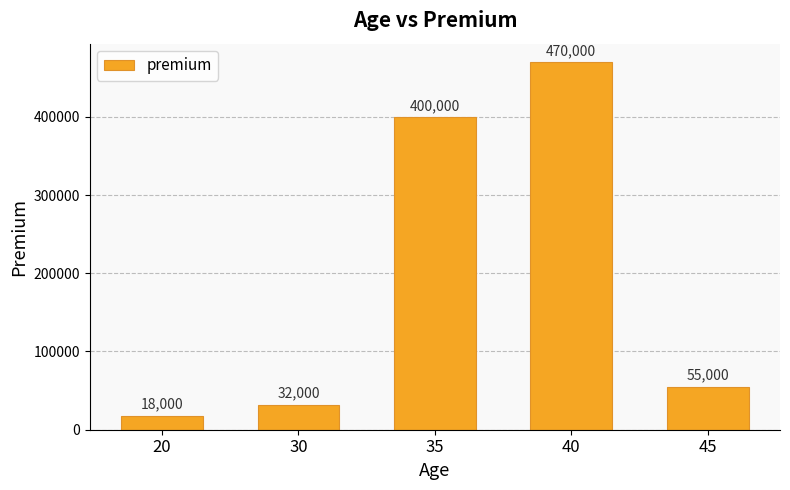

What is the maximum value shown in the chart?

470000